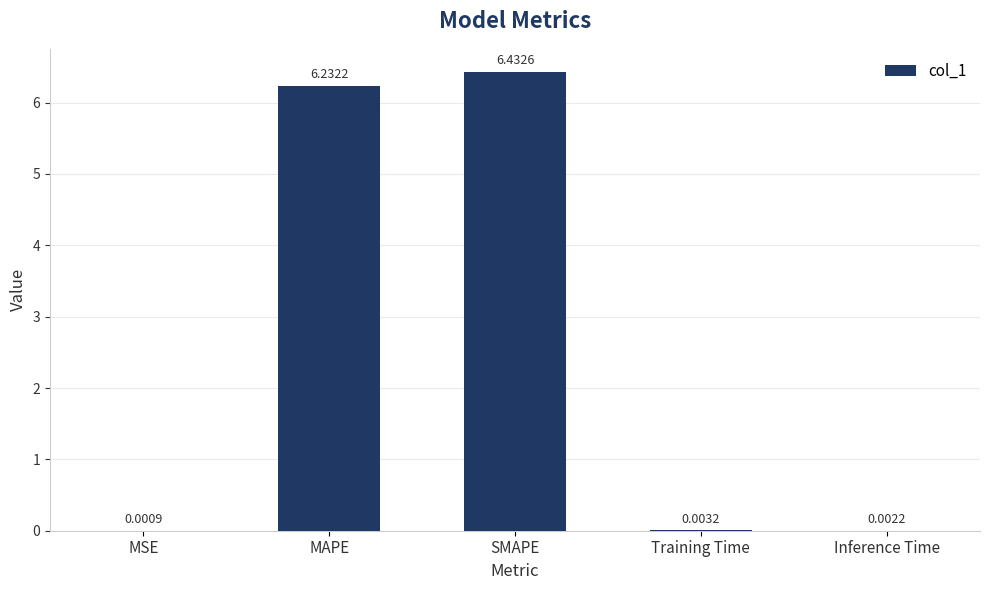

At which category does the chart reach its peak across all series?

SMAPE